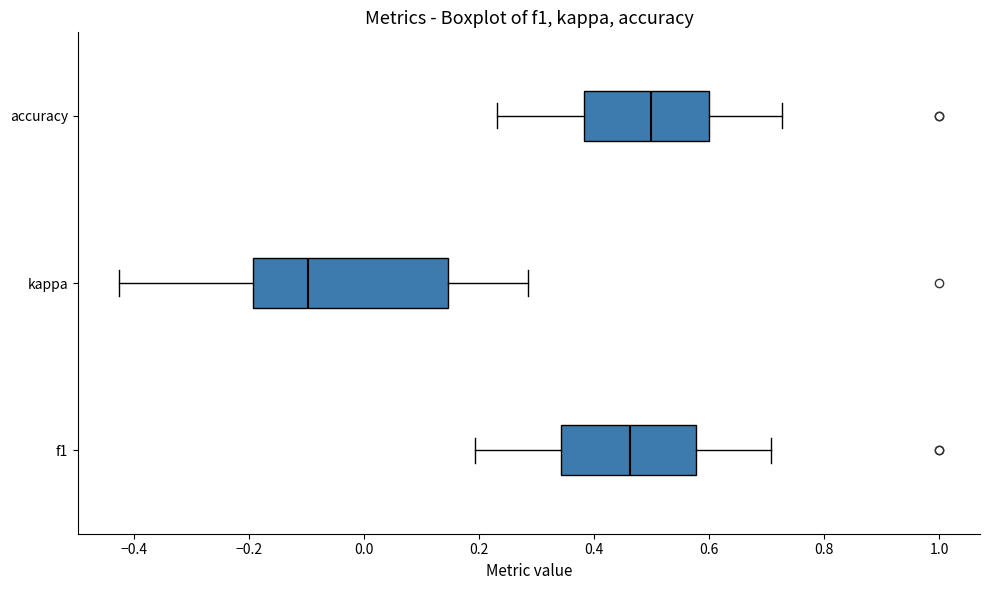

Reading bottom to top, read every box against the x-axis: the position of its median line, the range the box covers, and the ends of its whiskers. The values are not printed on the chart, so give them approximately, as read against the axis.

f1: median 0.46, box 0.34 to 0.58, whiskers 0.20 to 0.70
kappa: median -0.10, box -0.20 to 0.14, whiskers -0.42 to 0.28
accuracy: median 0.50, box 0.38 to 0.60, whiskers 0.24 to 0.72